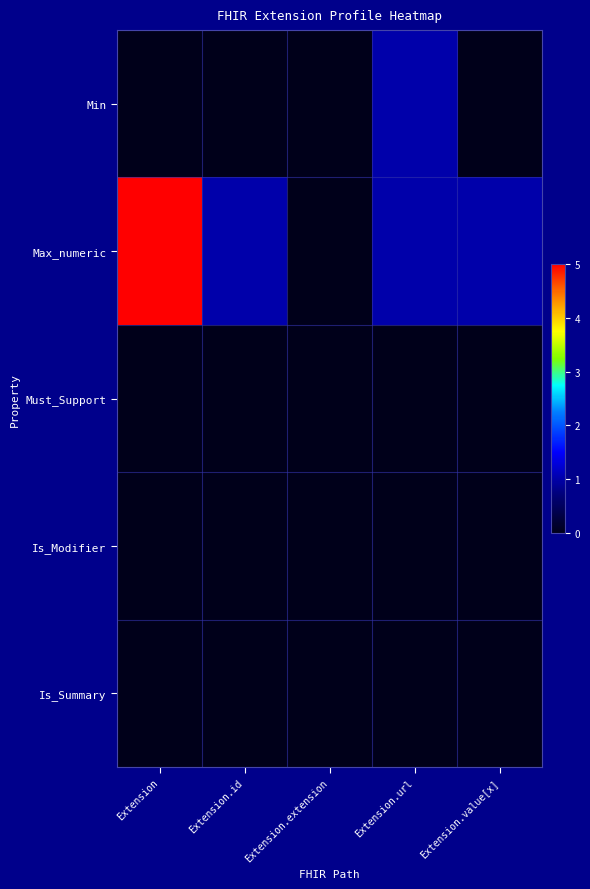

Count the number of data series in this chart.

5